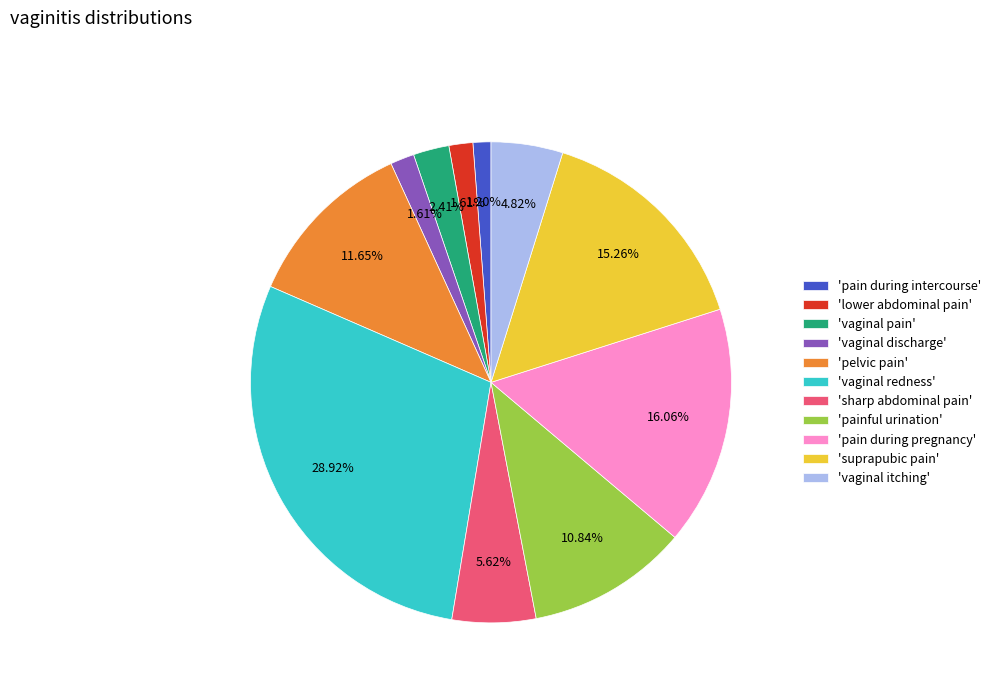

Count the number of slices in the pie.

11